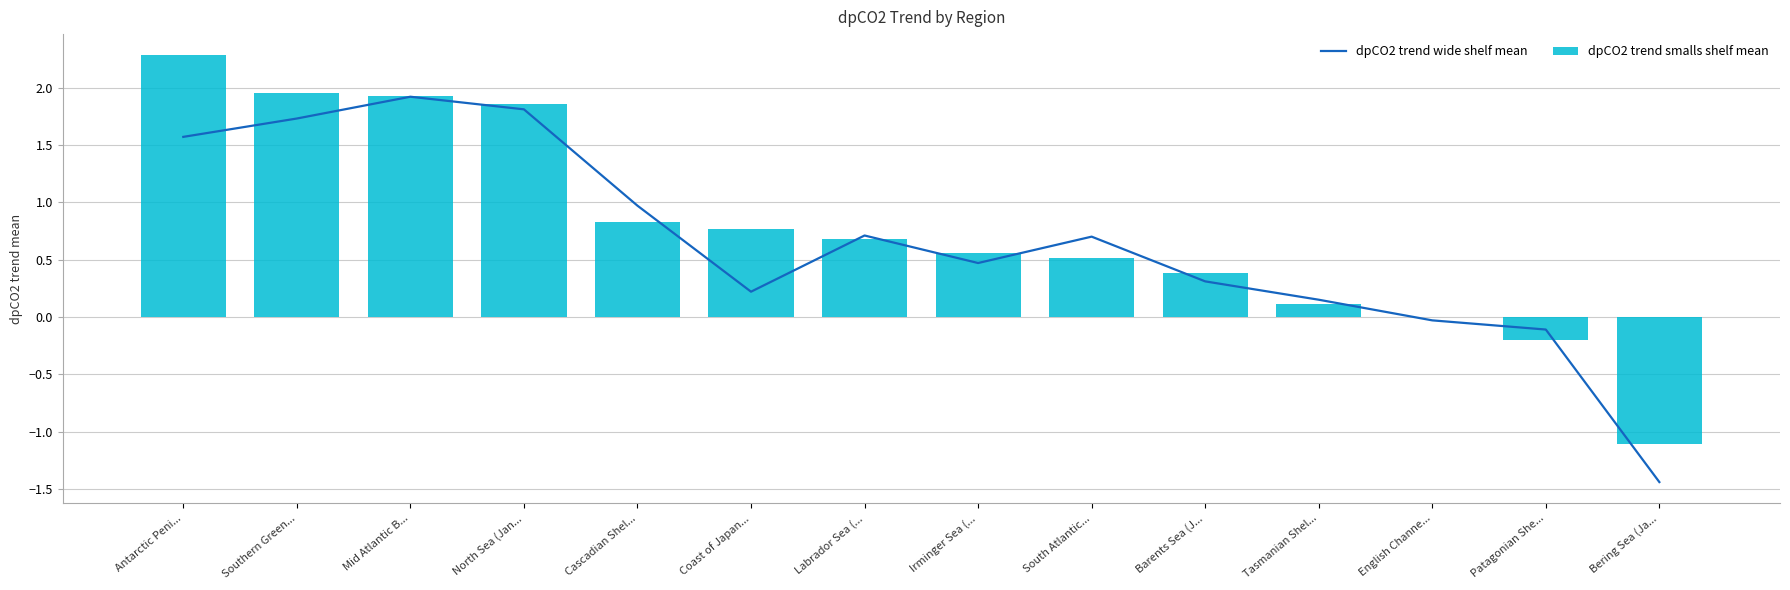

Reading right to left, what are all the values shown in this chart?

dpCO2 trend wide shelf mean: -1.4	-0.1	-0.0	0.1	0.3	0.7	0.5	0.7	0.2	1.0	1.8	1.9	1.7	1.6
dpCO2 trend smalls shelf mean: -1.1	-0.2	0.0	0.1	0.4	0.5	0.6	0.7	0.8	0.8	1.9	1.9	1.9	2.3